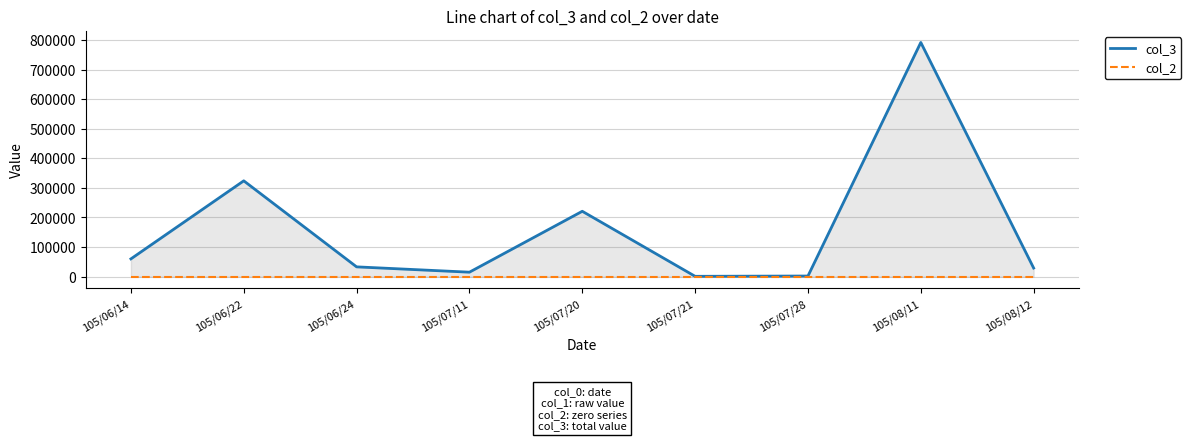

Is it true that col_2 equals 0 at 105/07/28?

True